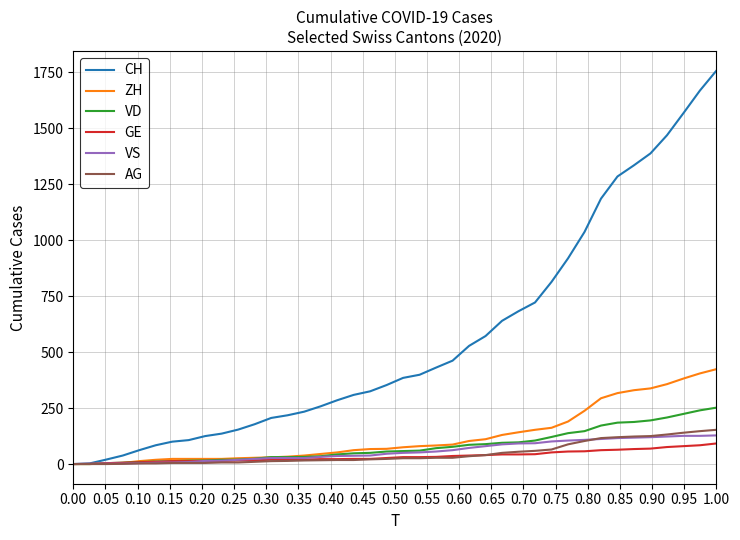

Which series has the largest total across all categories?

CH